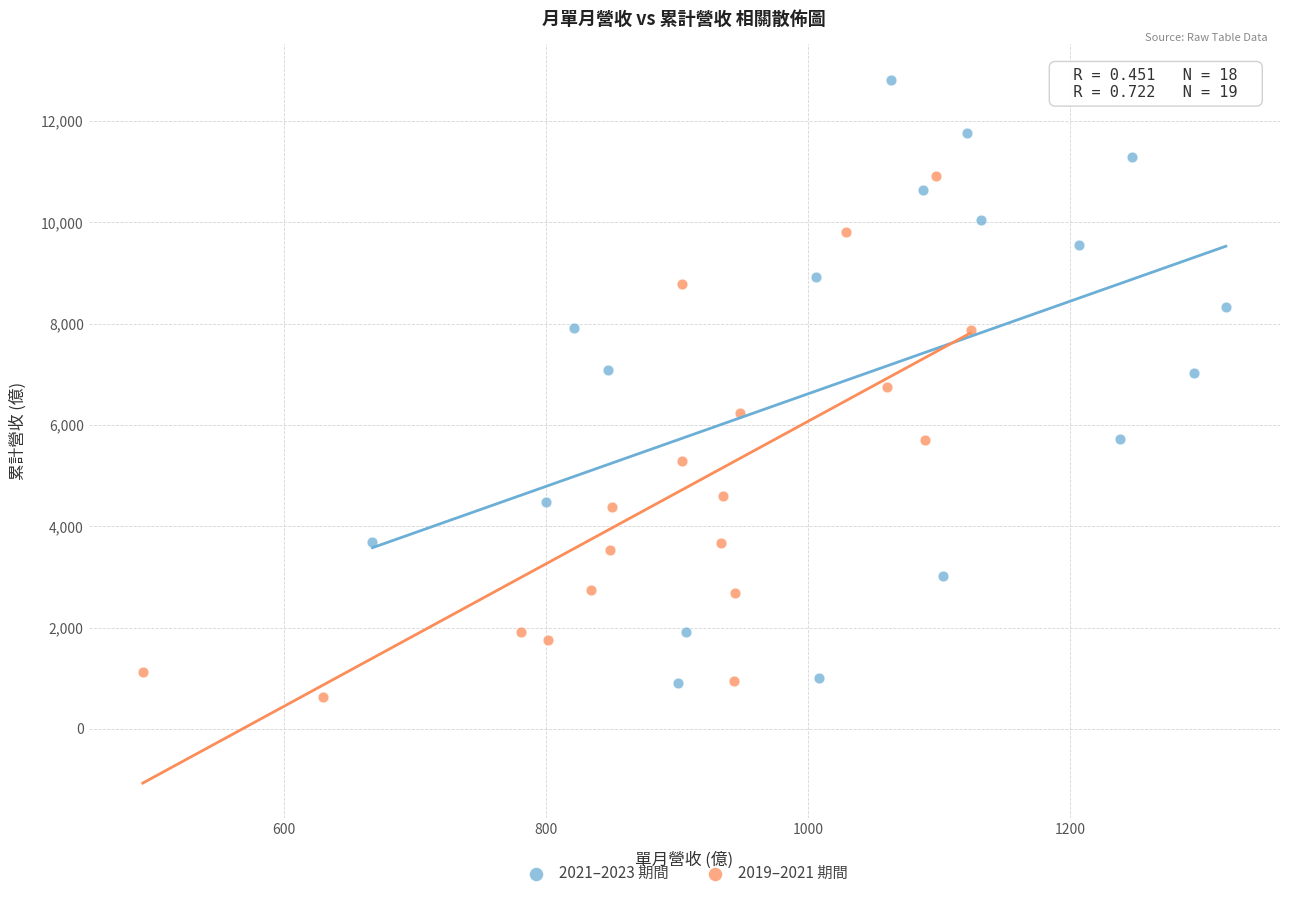

Which series reaches the minimum Y coordinate?

2019–2021 期間